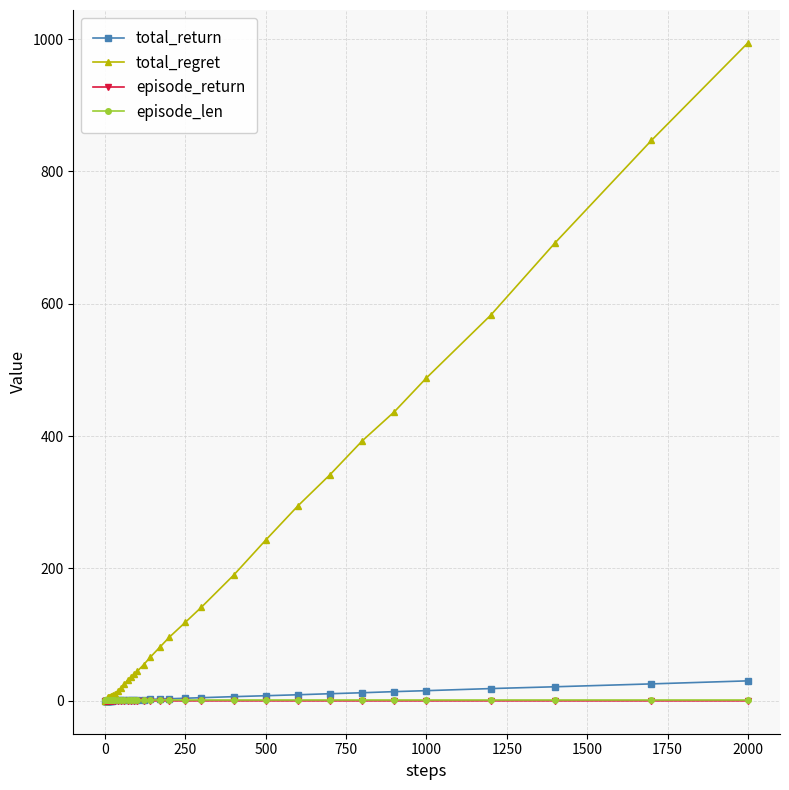

Which series has the widest spread of values?

total_regret